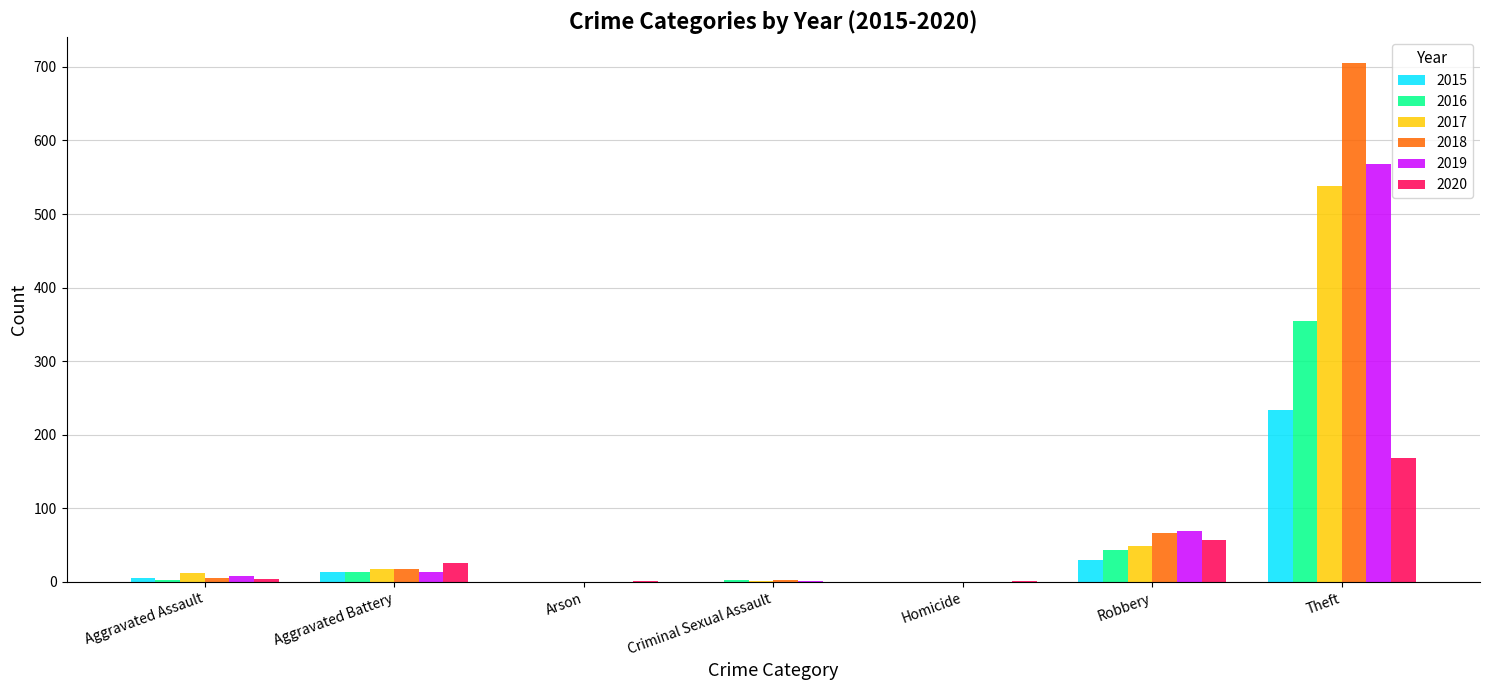

At which label is 2016 closest to 177?

Robbery